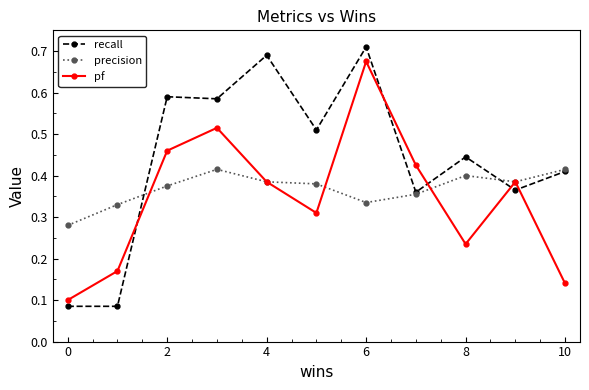

Which series ends up on top after the final intersection of pf and recall?

recall